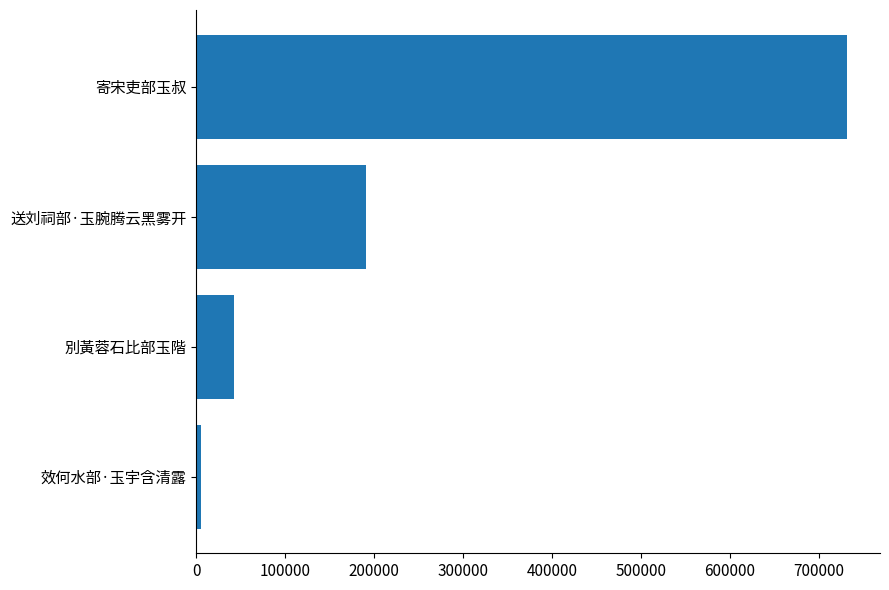

List the labels in order of value, smallest first.

效何水部·玉宇含清露, 別黃蓉石比部玉階, 送刘祠部·玉腕腾云黑雾开, 寄宋吏部玉叔